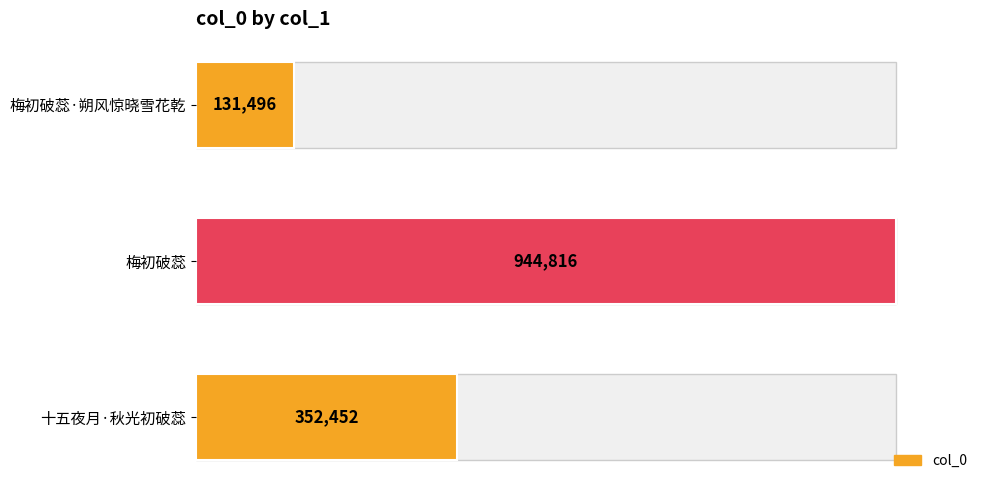

How many bars are there in total?

3